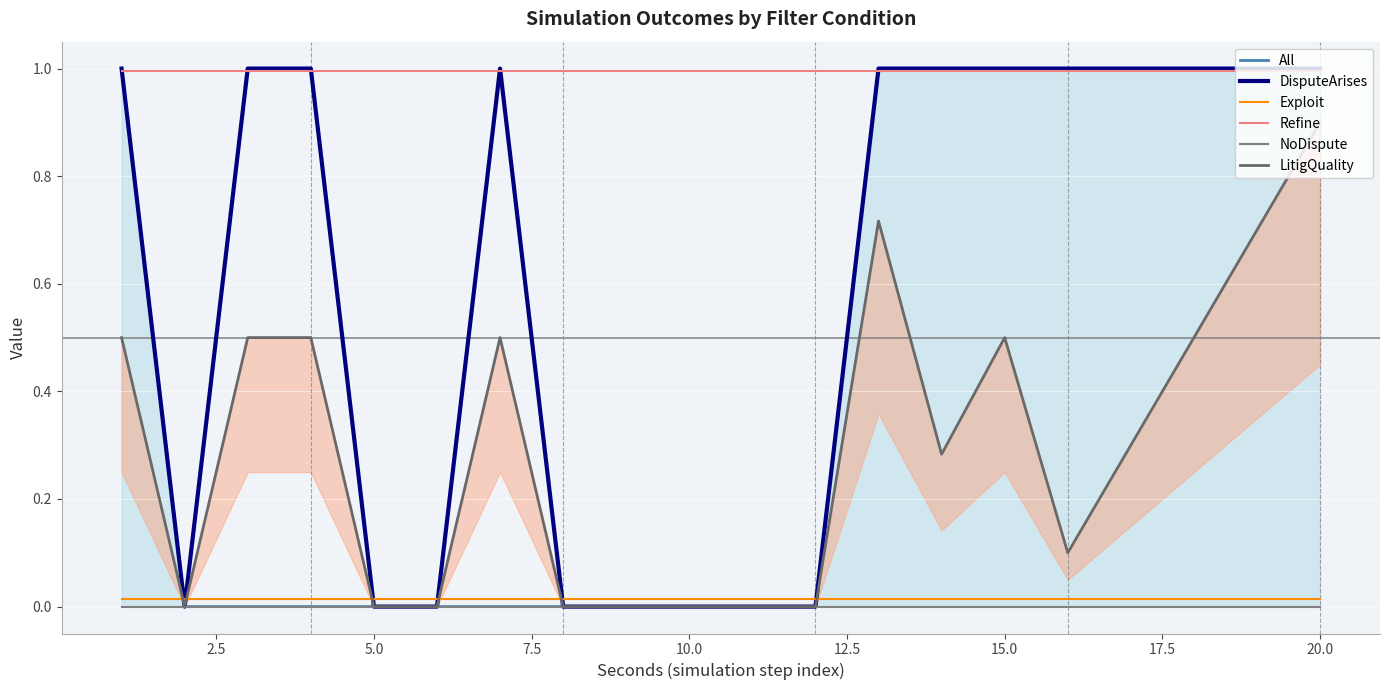

In DisputeArises, how many points are lower than both neighbors (excluding endpoints)?

1